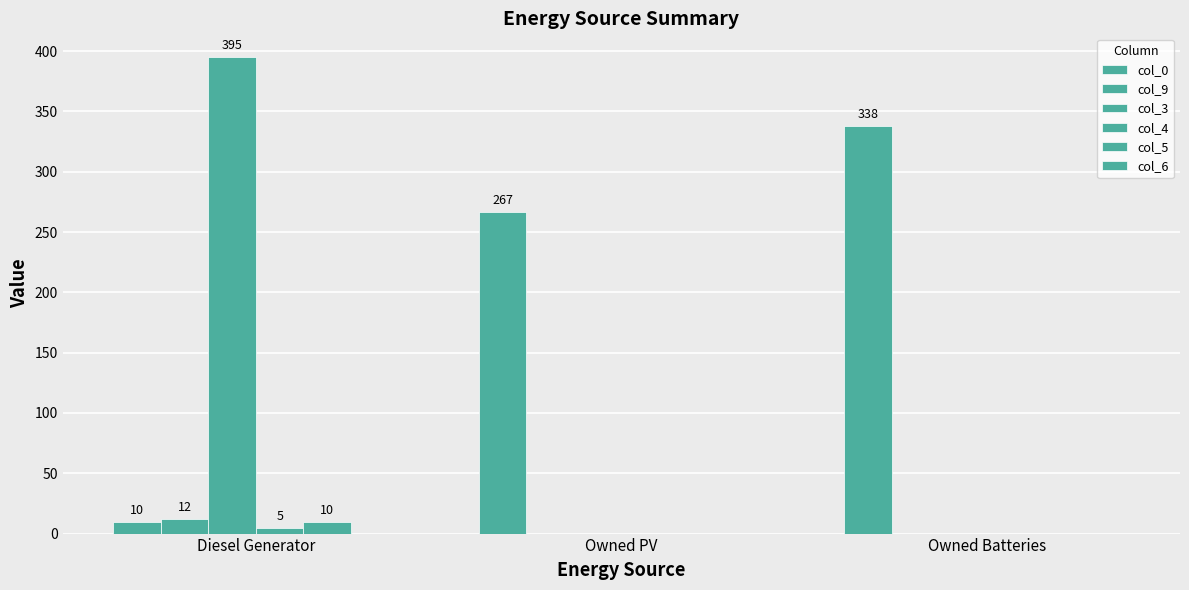

Which series has the largest total across all categories?

col_0